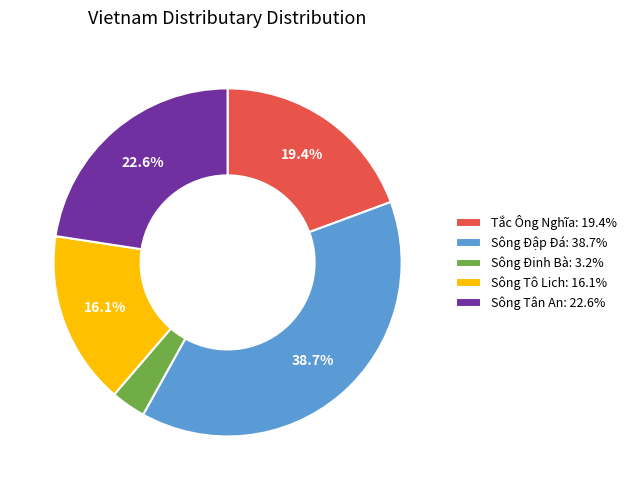

Does Sông Đinh Bà account for over 50% of the chart?

No